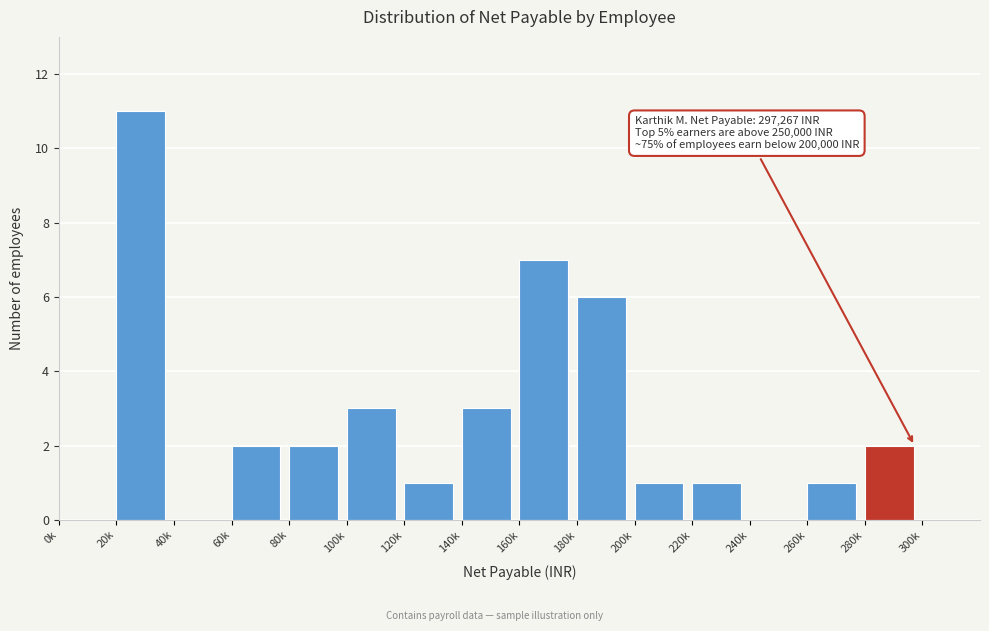

Reading left to right, transcribe all the data shown in this chart.

0k=0	20k=11	40k=0	60k=2	80k=2	100k=3	120k=1	140k=3	160k=7	180k=6	200k=1	220k=1	240k=0	260k=1	280k=2	300k=0